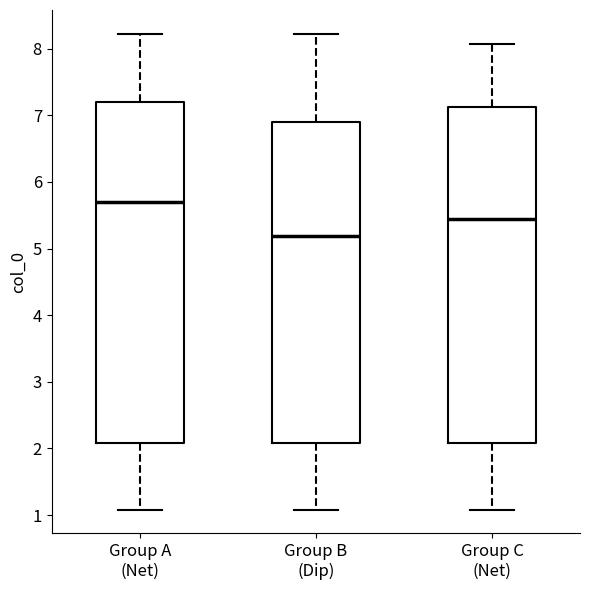

Where does the upper whisker of the box for Group C (Net) end on the y-axis? The values are not printed on the chart, so give them approximately, as read against the axis.

8.1